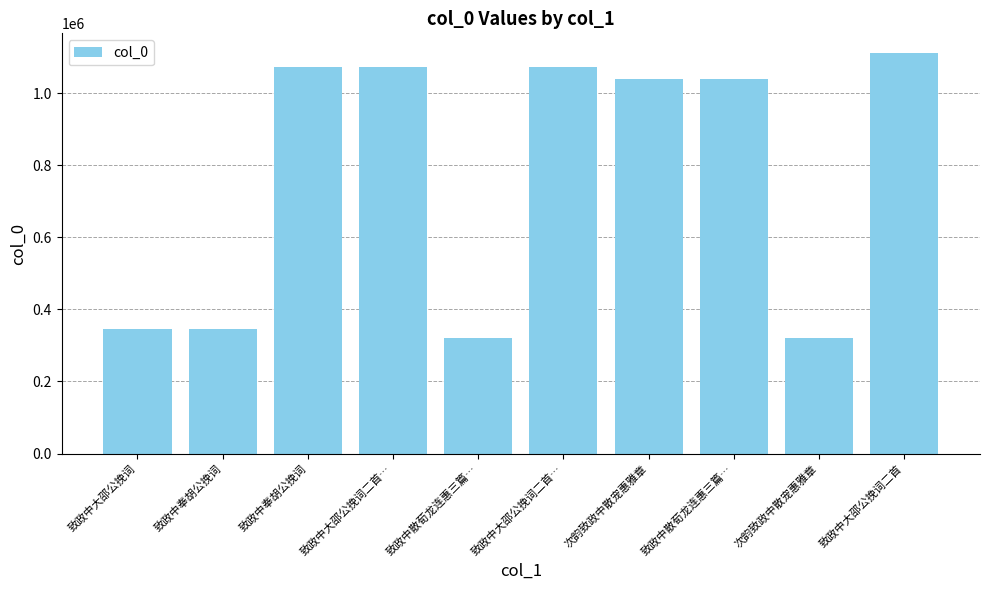

Approximately how many times larger is the value at 致政中大邵公挽词二首… compared to 致政中散荀龙连惠三篇…?

1.0